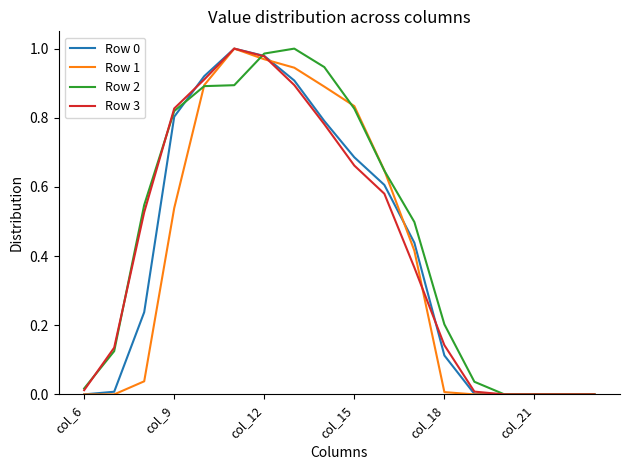

At how many categories does at least one series exceed 0?

14